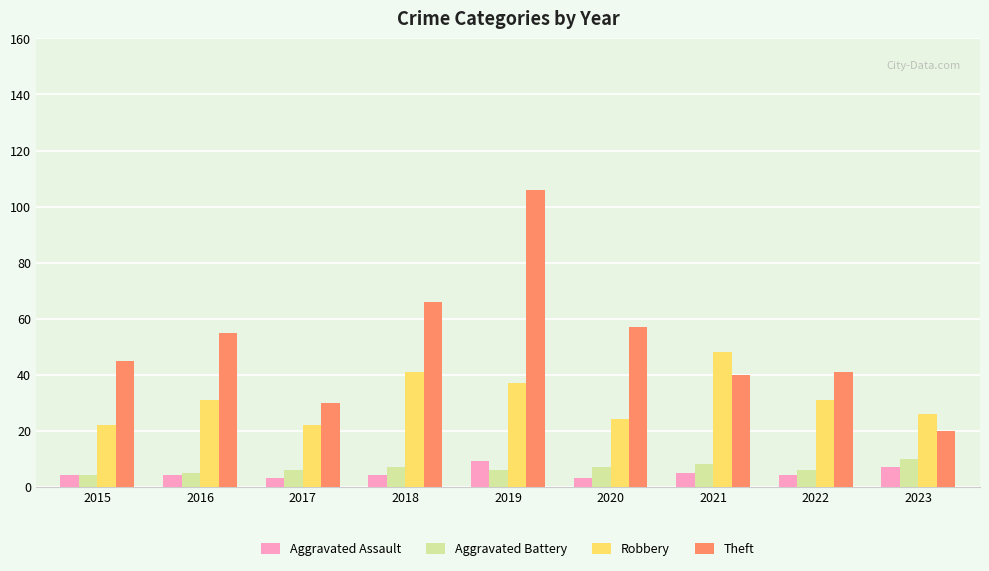

At which category is the sum across all series the highest?

2019